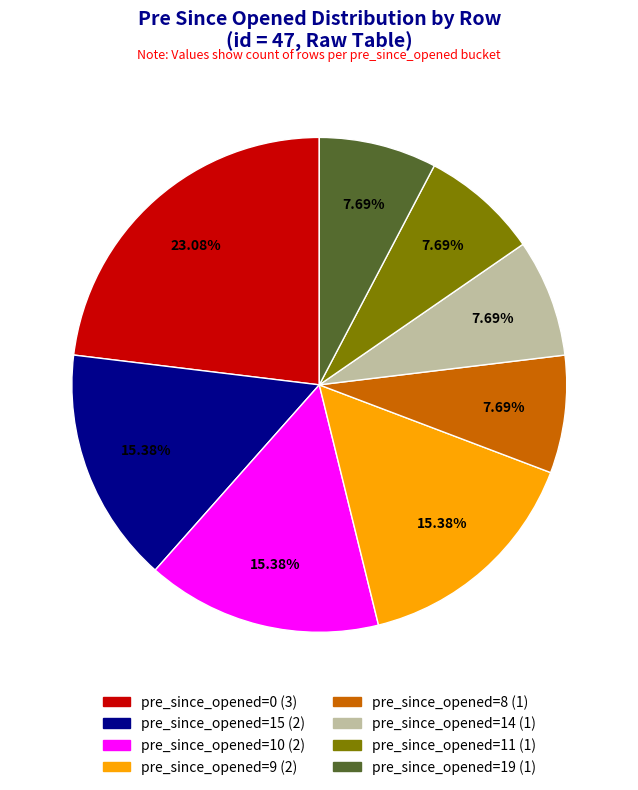

To the nearest percent, what is the average slice percentage?

12%